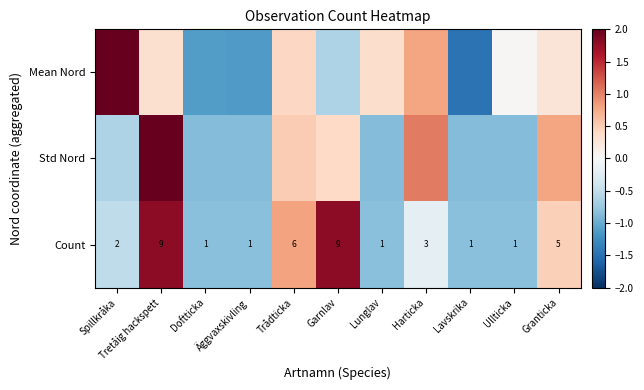

Between Doftticka and Äggvaxskivling, which is larger?

Doftticka